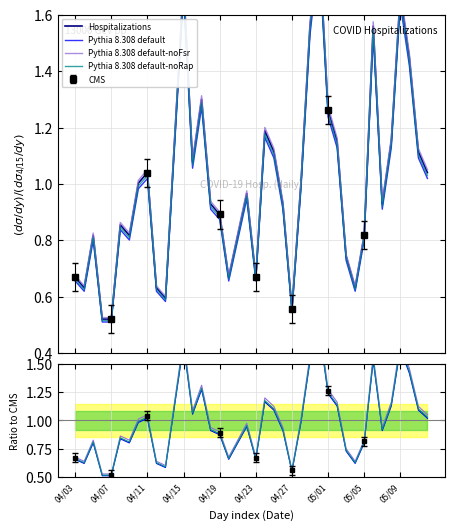

True or false: Pythia 8.308 default-noRap and Pythia 8.308 default cross at least once.

False